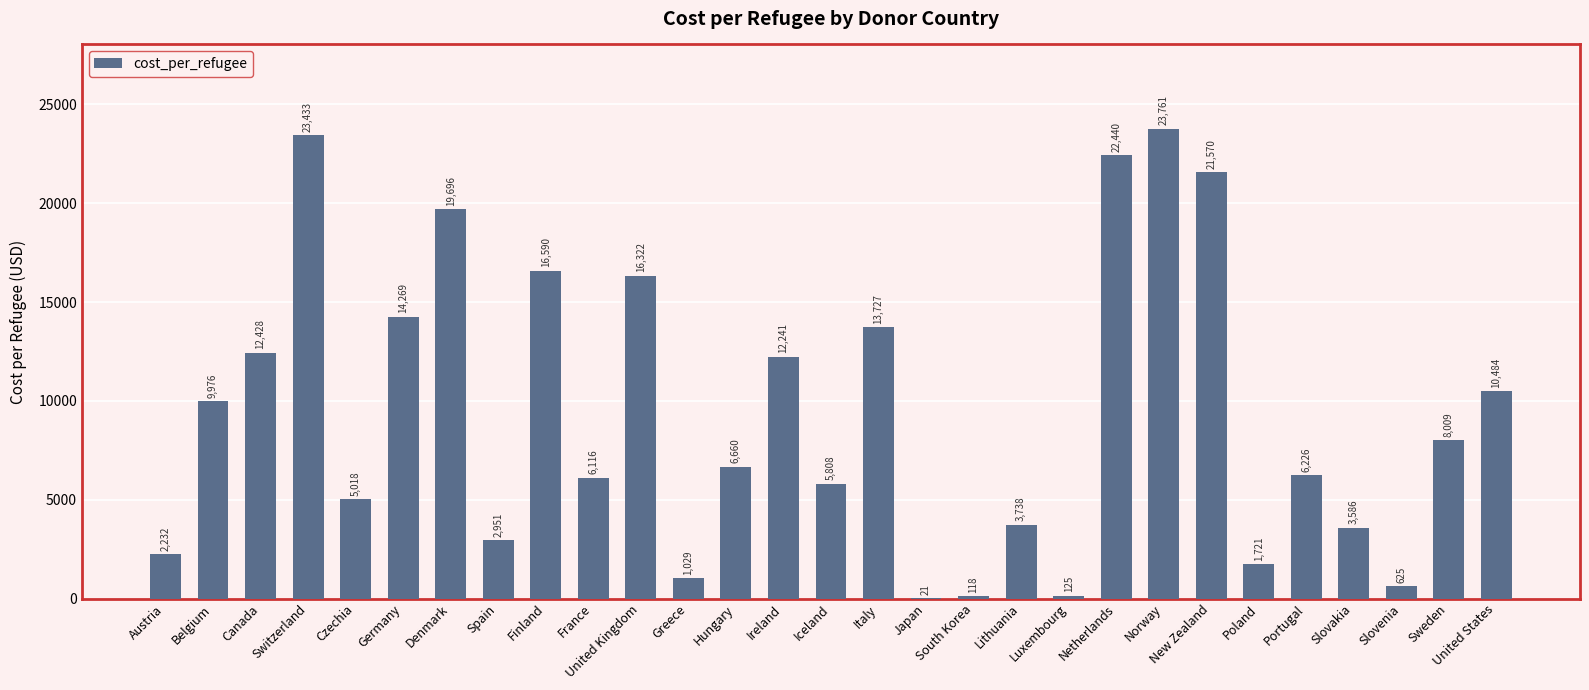

What is the maximum value shown in the chart?

23761.4